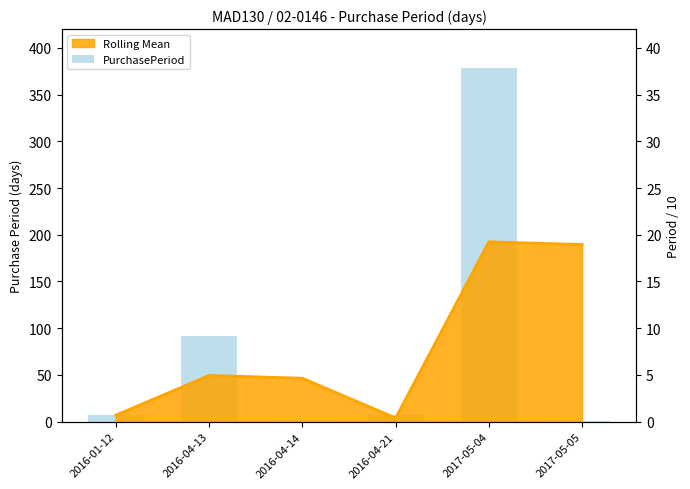

At which label does the data first exceed 7?

2016-04-13